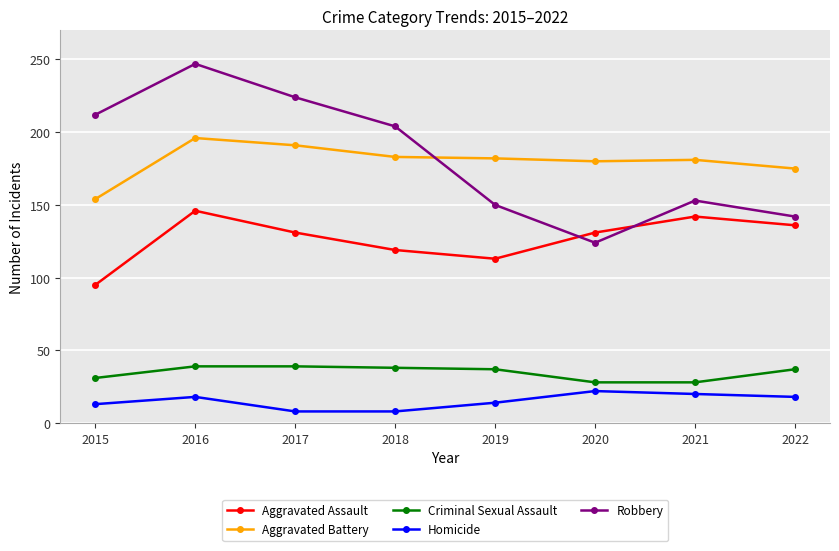

What is the difference between the second highest and minimum values in the Aggravated Battery series?

37